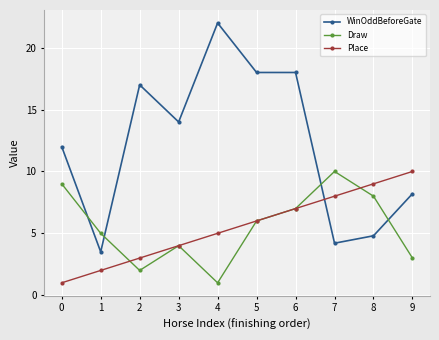

How many lines are shown in the chart?

3